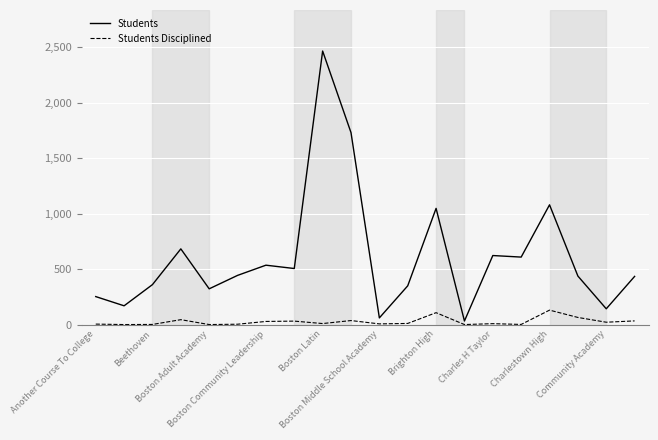

List the series in order of their overall mean, highest first.

Students, Students Disciplined